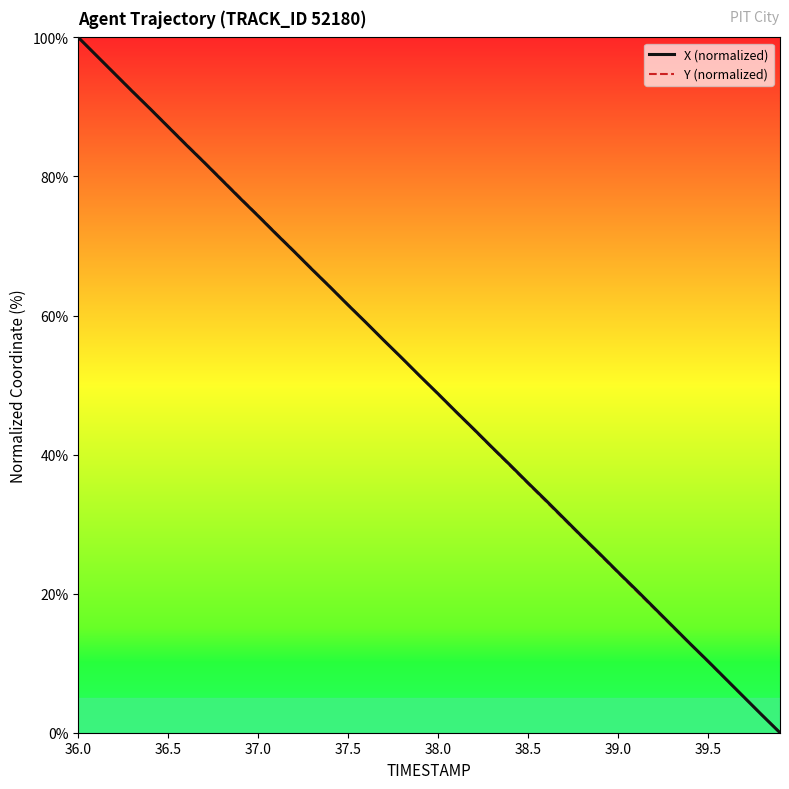

What are all the series names shown in the legend?

X (normalized), Y (normalized)